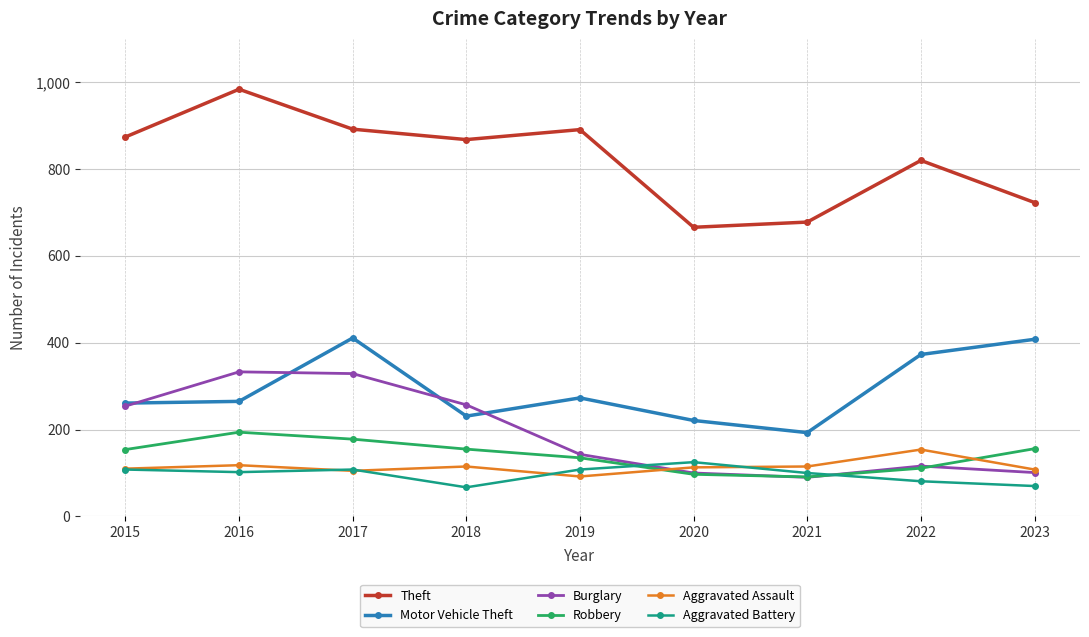

True or false: Aggravated Battery has more than 0 interior local peaks.

True